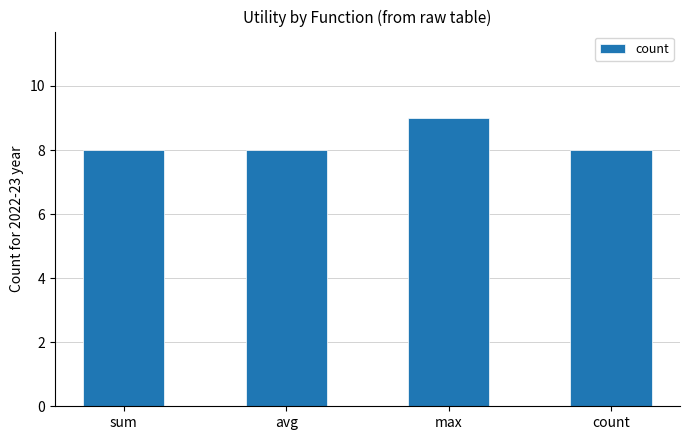

What is the difference between the maximum and minimum values?

1